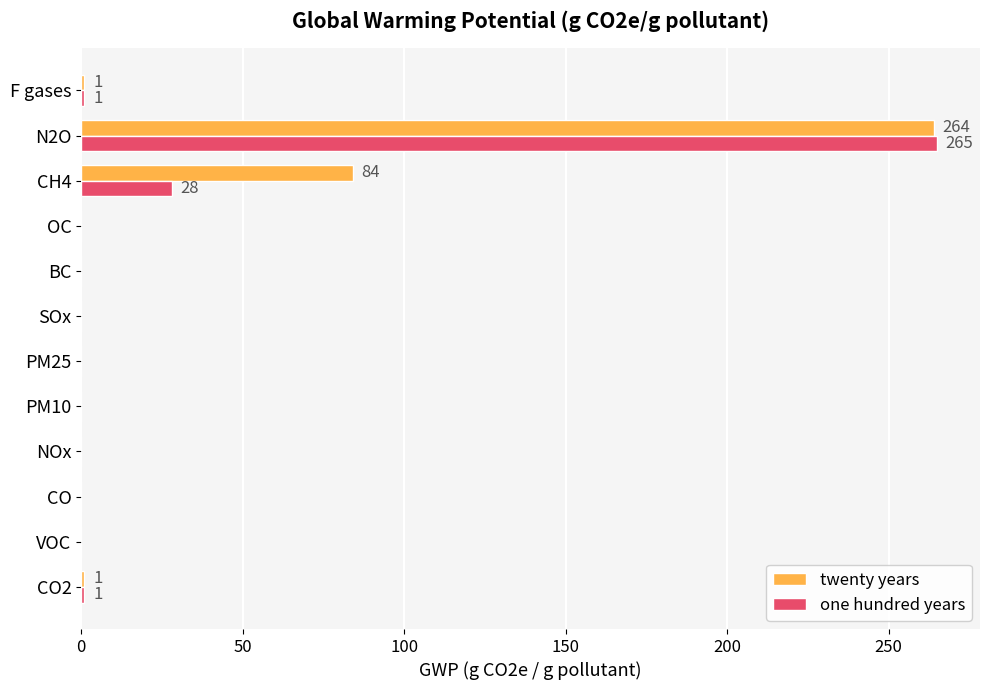

At which category is the sum across all series the highest?

N2O